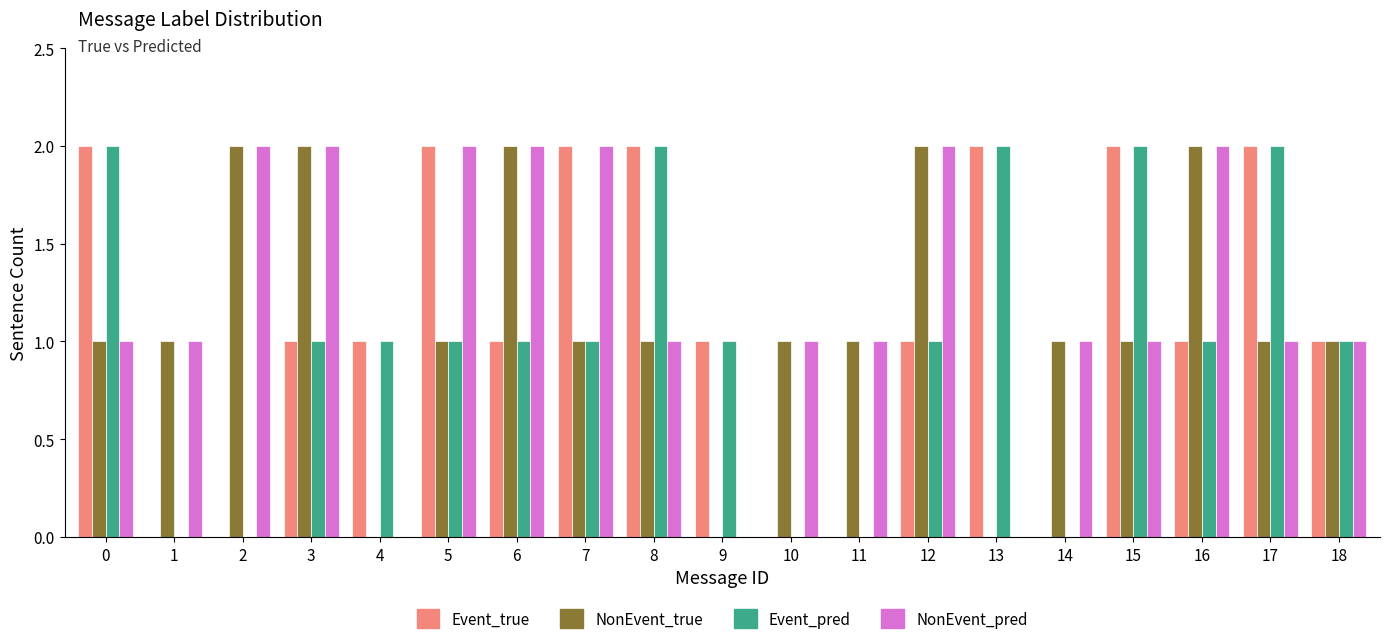

True or false: Event_pred has a value of 0 at 1.

True